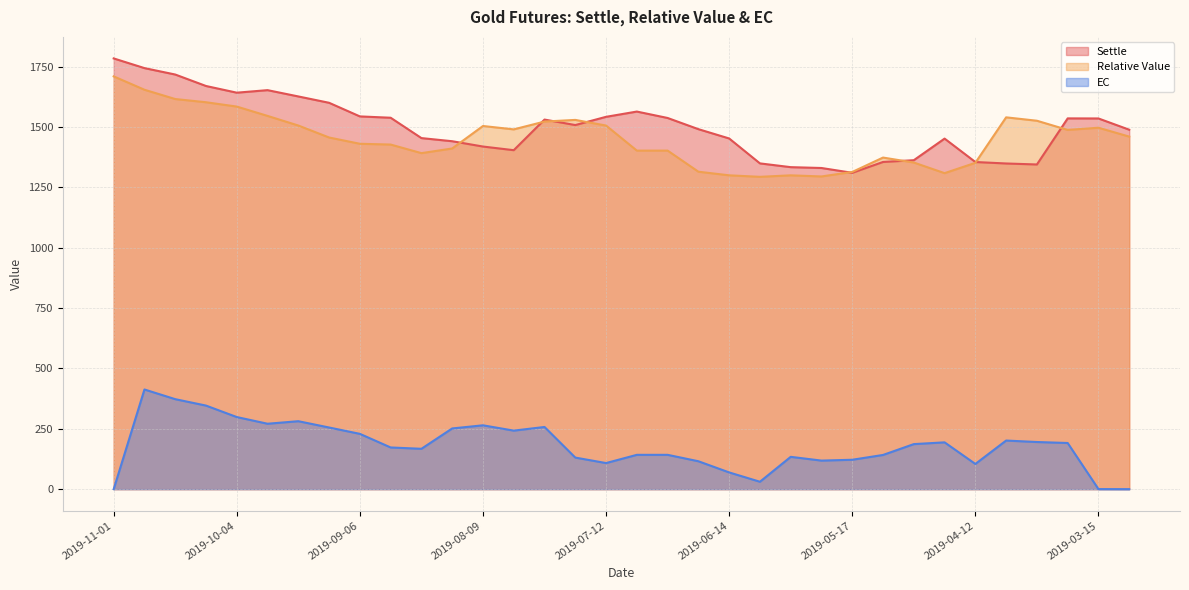

What is the sum of the EC values at 2019-09-13 and 2019-05-10?

397.1